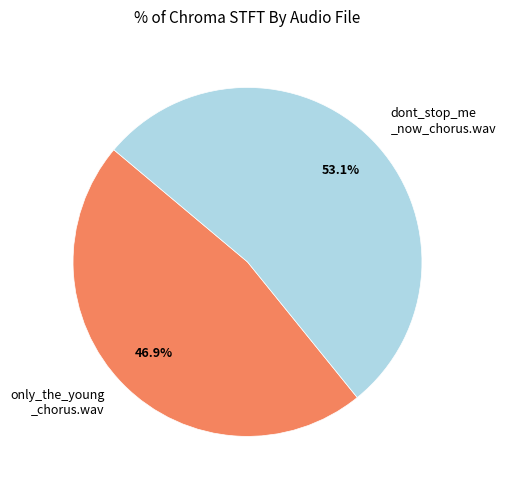

Combined, do only_the_young _chorus.wav and dont_stop_me _now_chorus.wav account for over 50%?

Yes